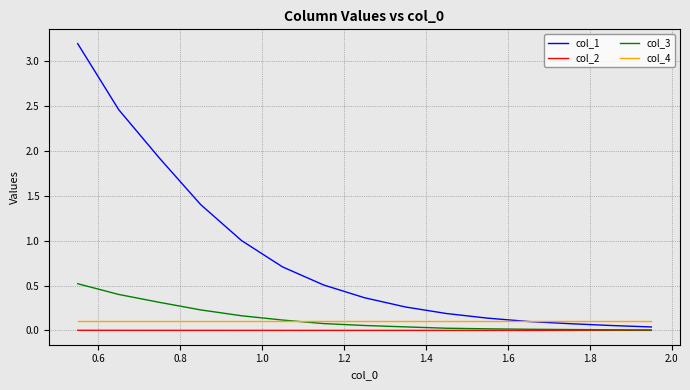

Count the number of categories in the chart.

15